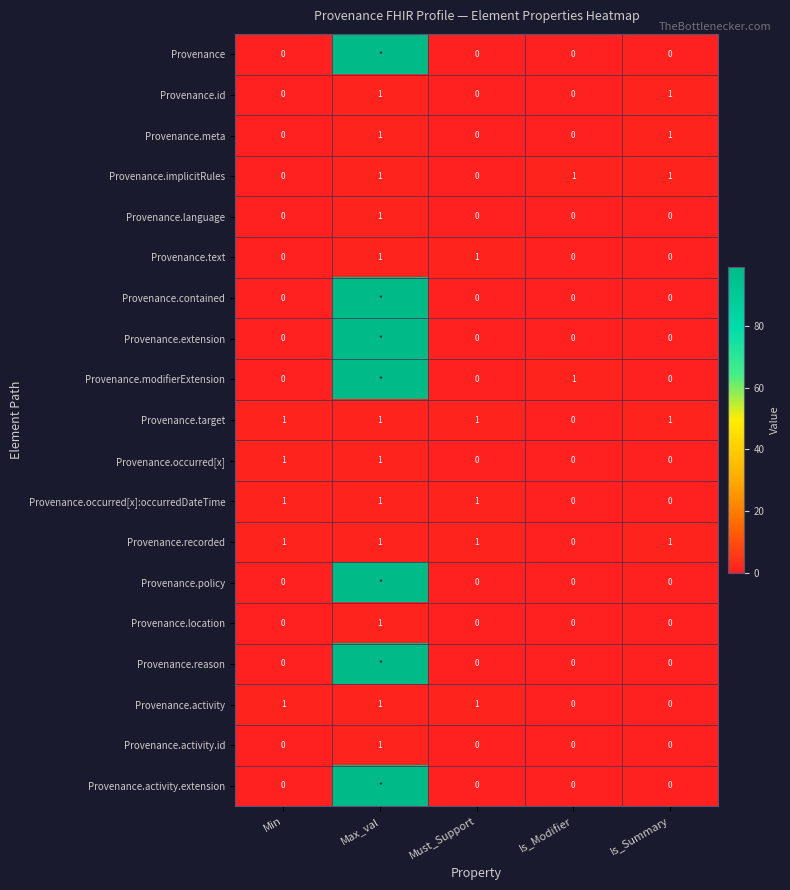

How many Provenance.occurred[x]:occurredDateTime values are between 0 and 1?

5